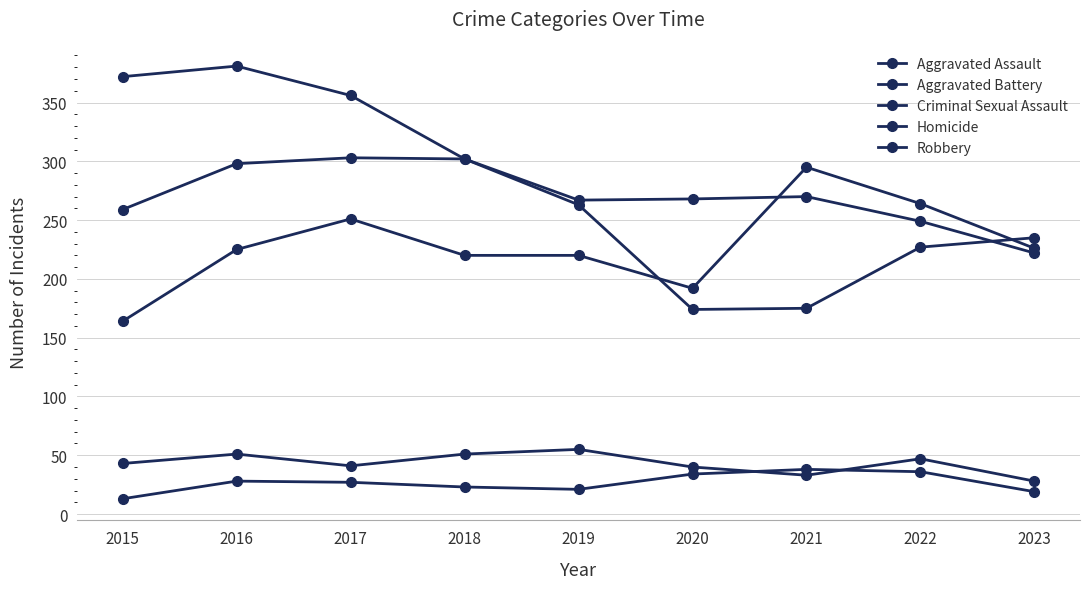

Count the number of data series in this chart.

5